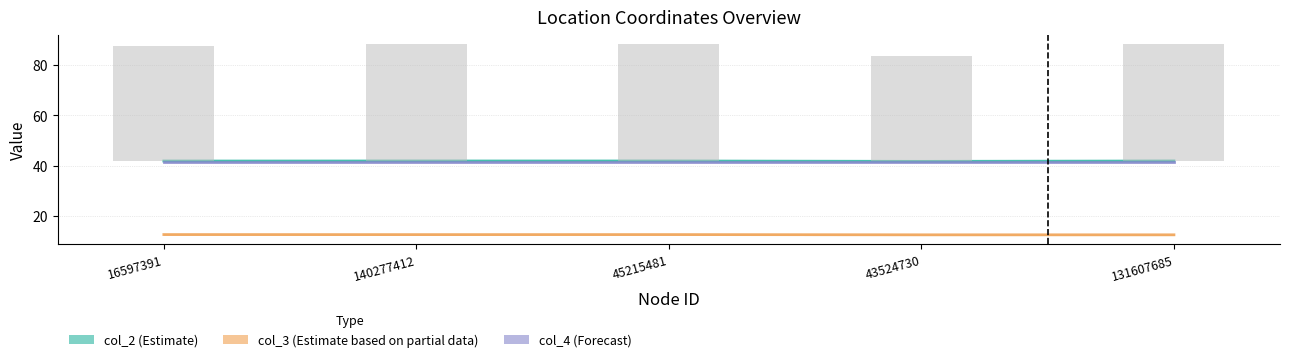

What is the label of the 5th bar from the left?

131607685